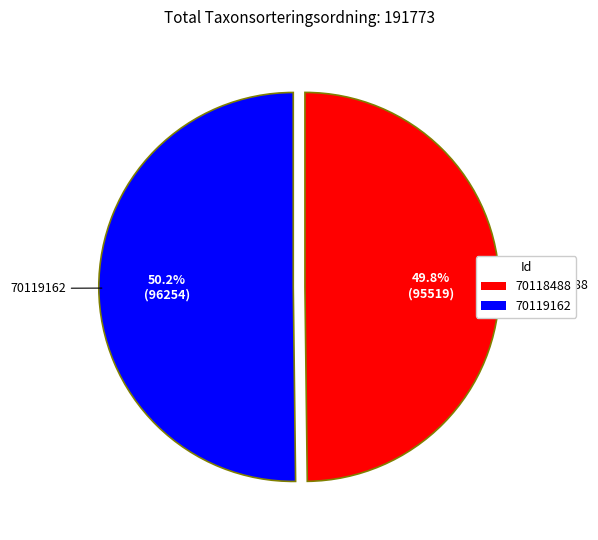

To the nearest percent, what portion does 70119162 represent?

50%